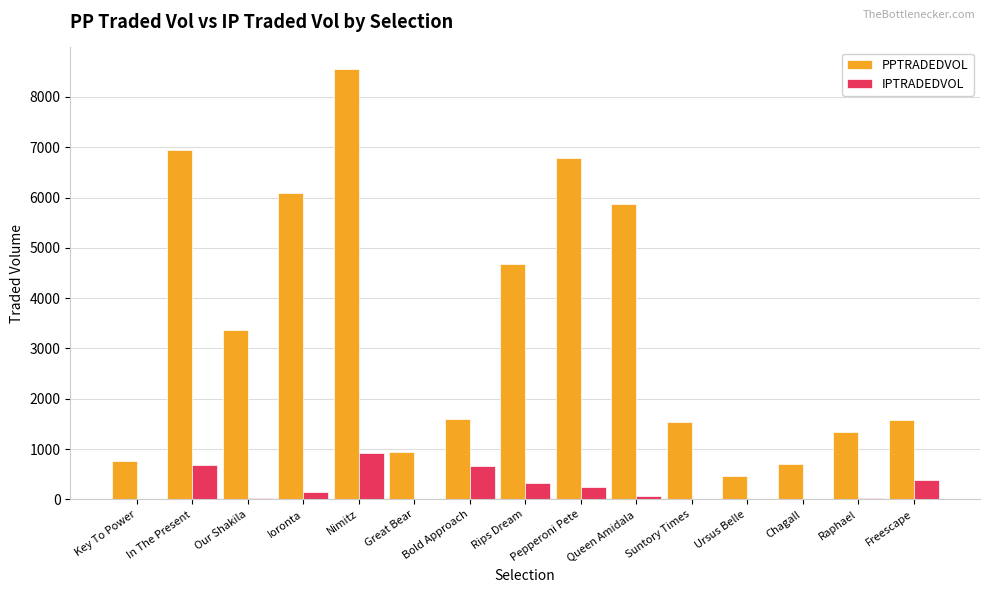

The PPTRADEDVOL series shows 10189.5 at Queen Amidala. True or false?

False